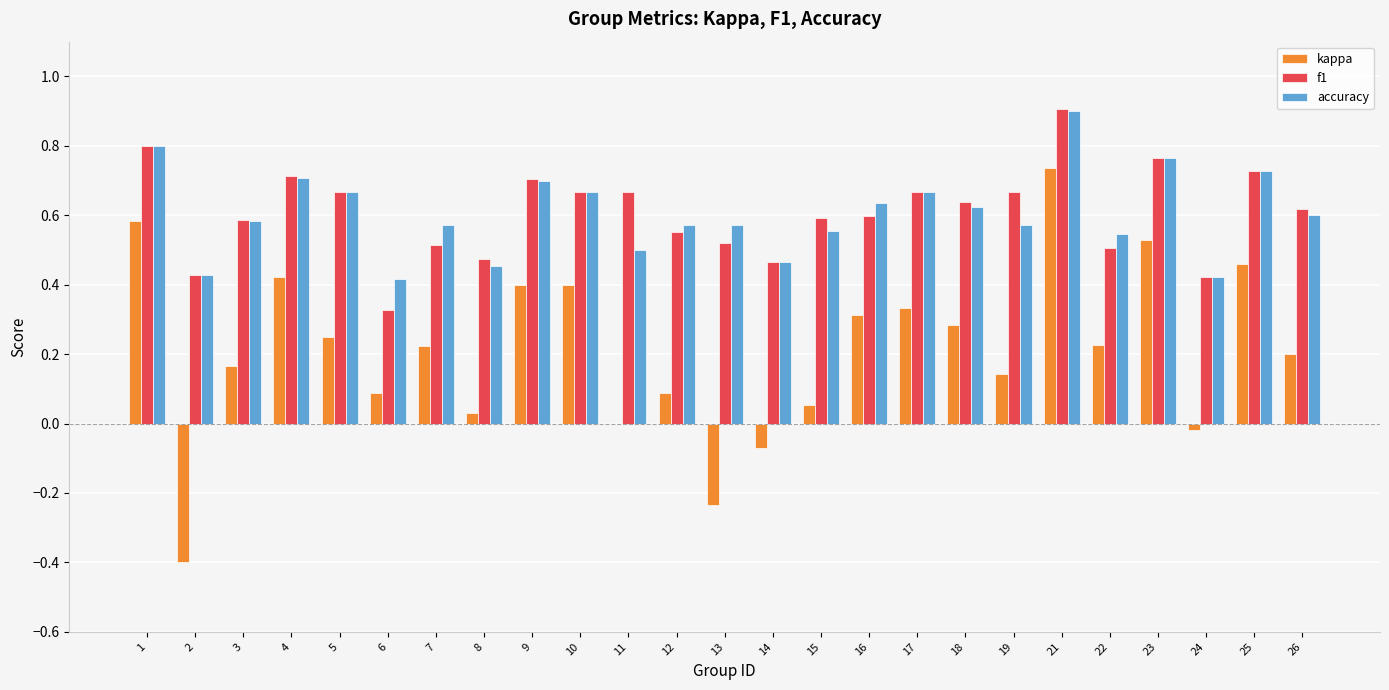

What is the maximum value shown in the chart?

0.9